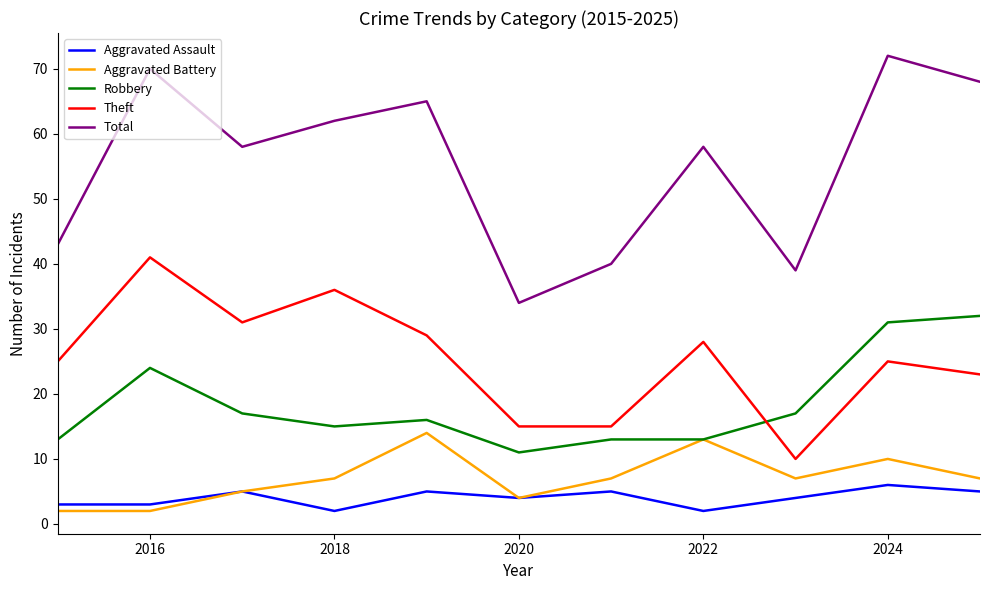

Which series has the widest spread of values?

Total